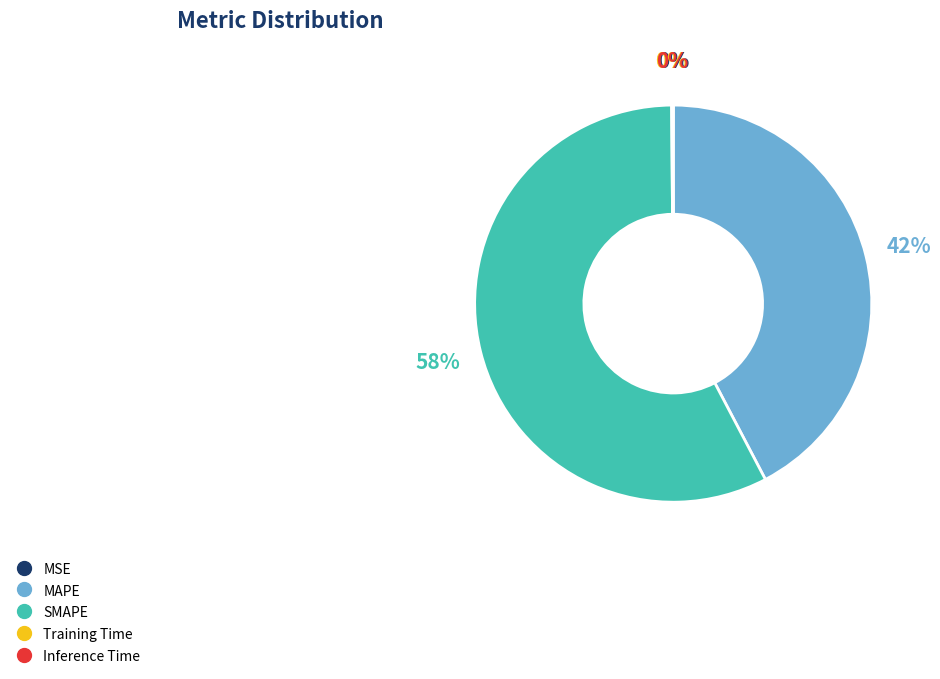

What percentage is the SMAPE slice, to the nearest percent?

58%